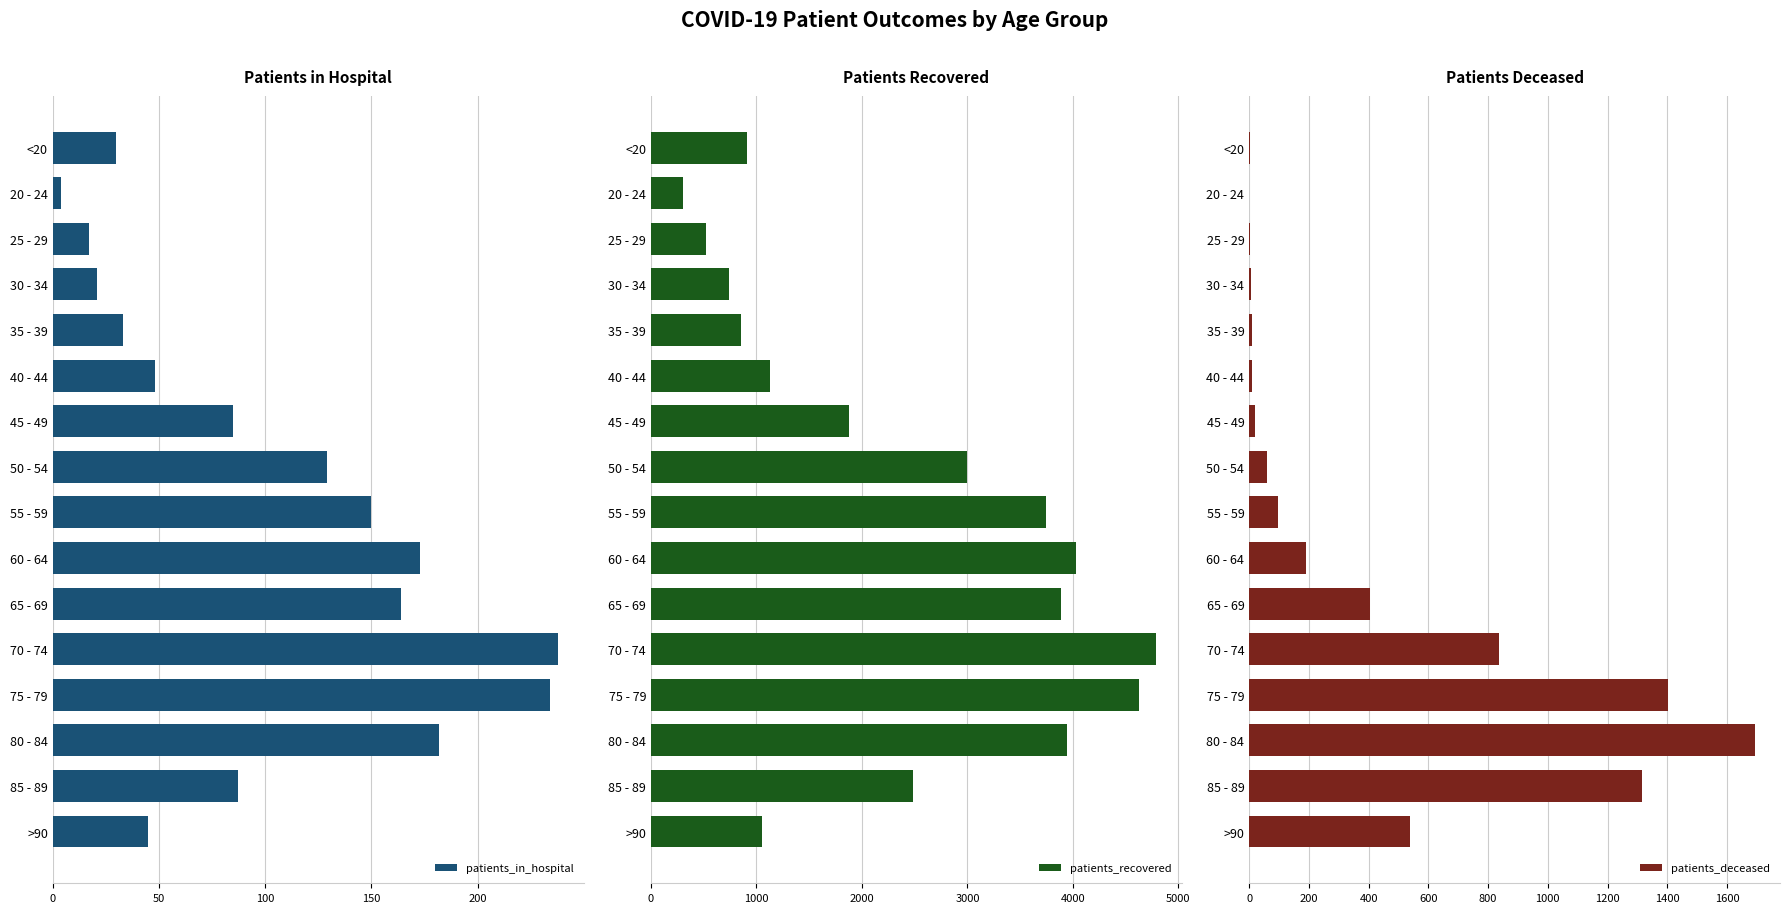

What is the difference between the second highest and second lowest values in the patients_recovered series?

4106